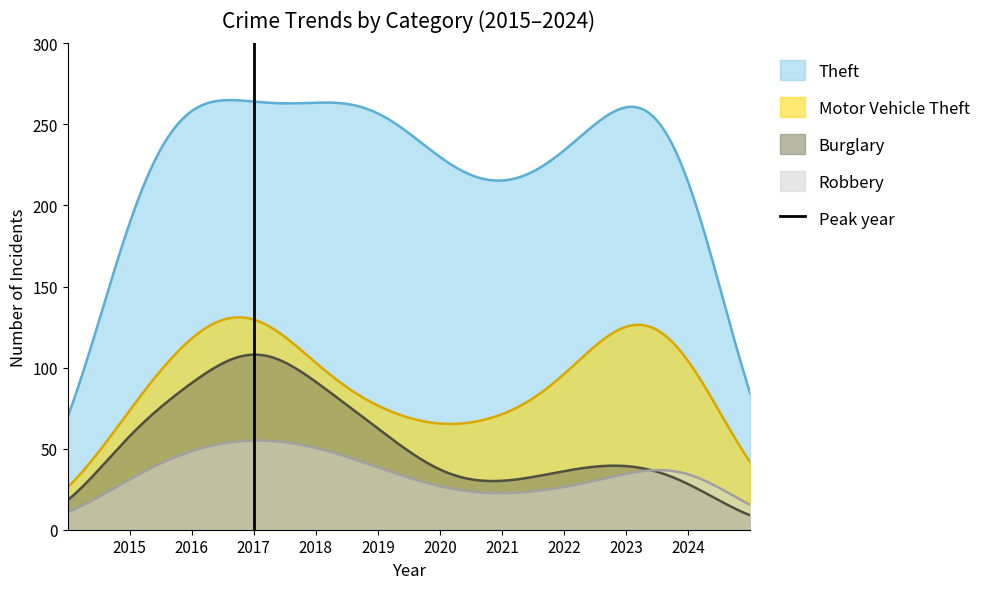

What is the lowest value of the Theft series?

69.9